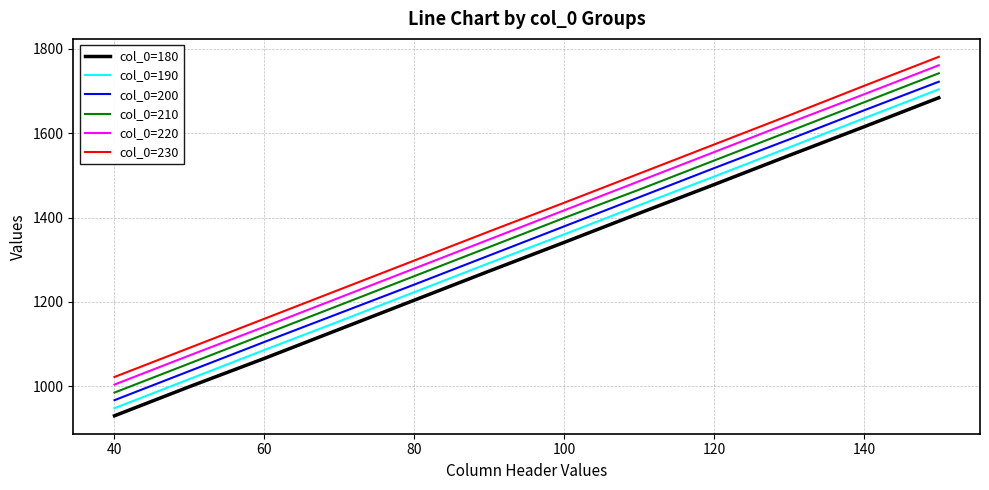

Which series has the largest range (max minus min)?

col_0=230